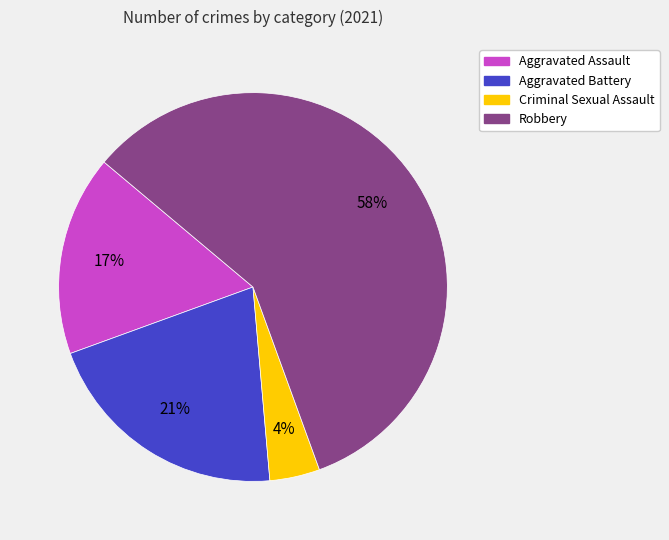

Between Robbery and Aggravated Battery, which is larger?

Robbery